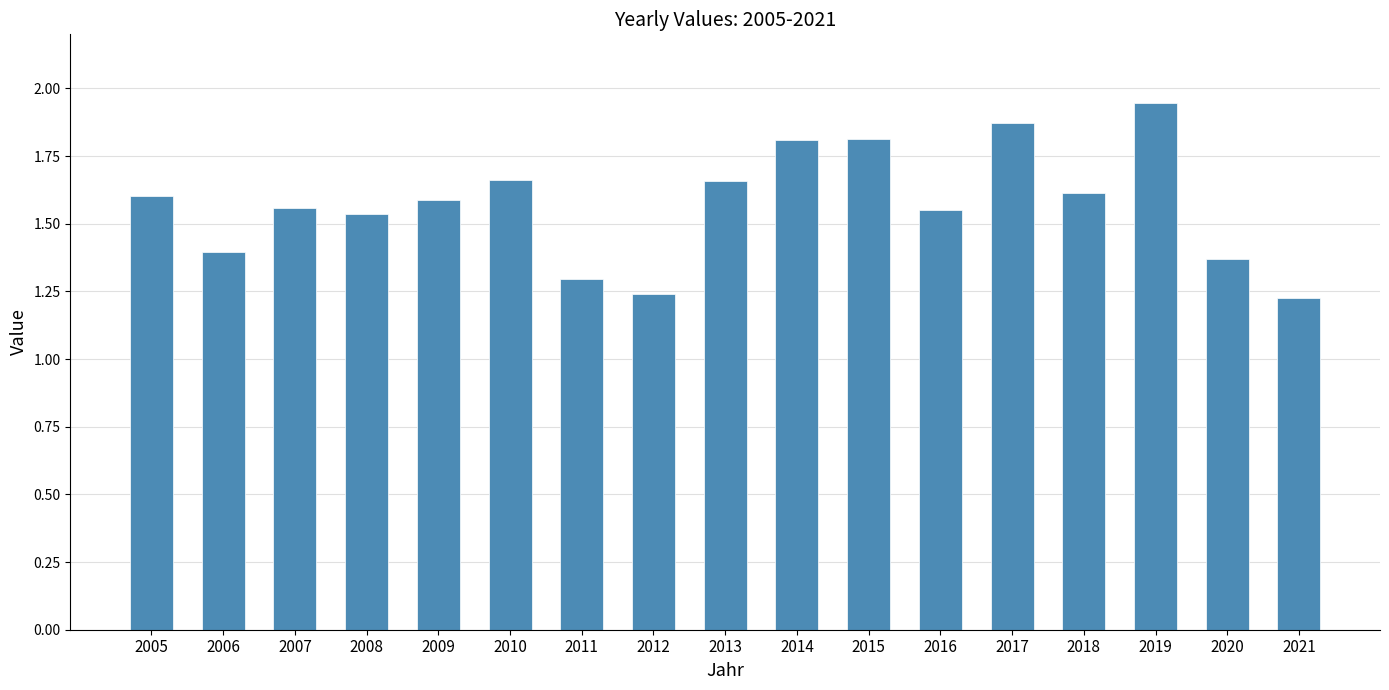

How many bars are there in total?

17